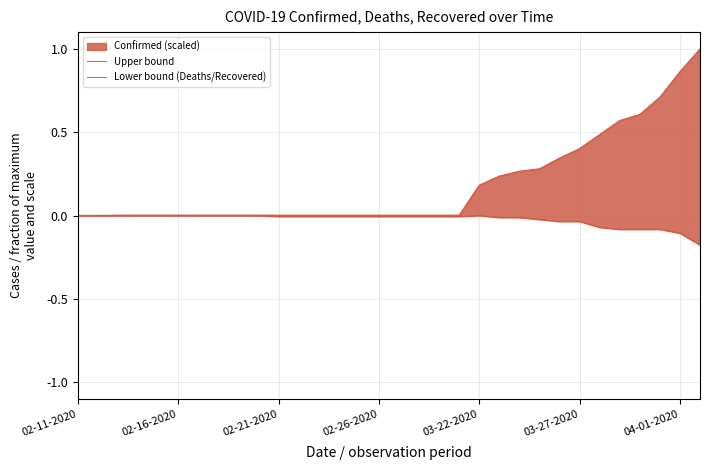

What is the maximum value shown in the chart?

1.0